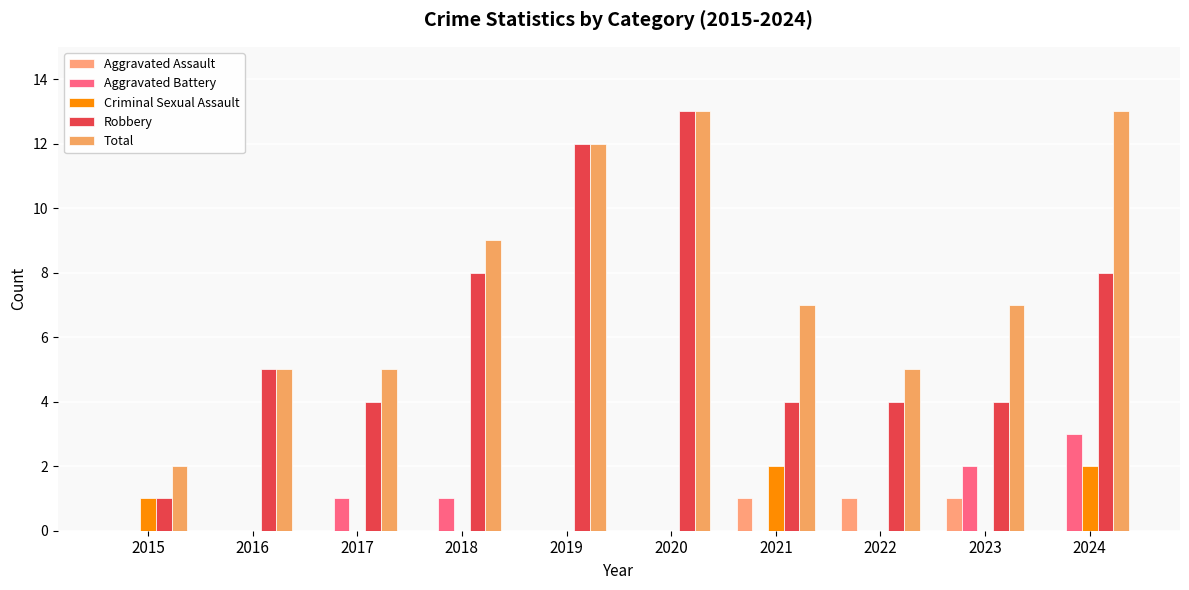

What is the total value across all series at 2023?

14